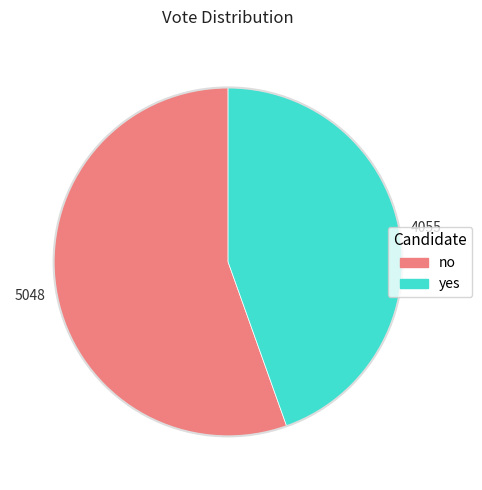

Does no represent more than half of the total?

Yes